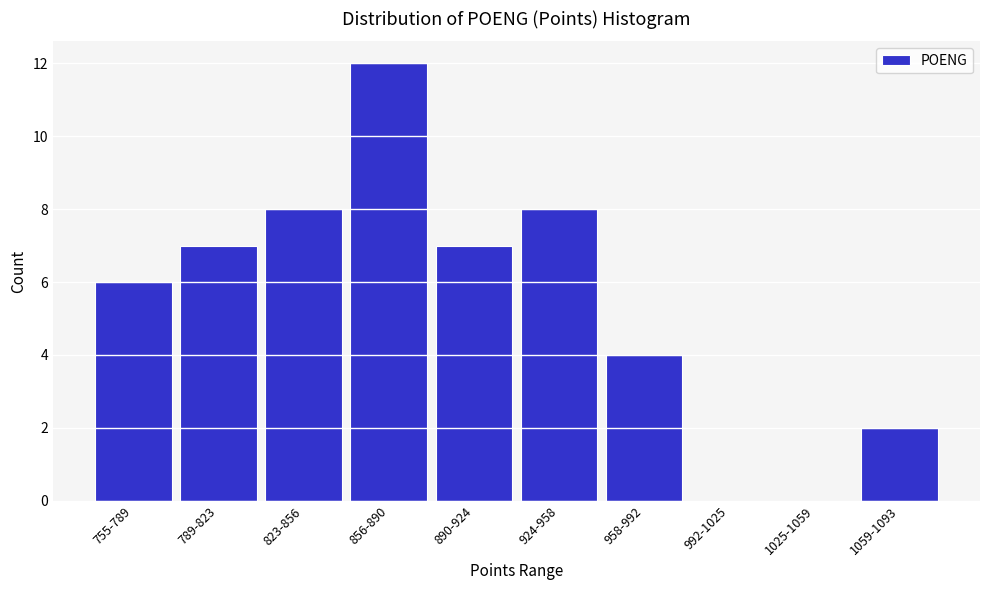

Reading left to right, list all the values displayed in this chart.

755-789=6	789-823=7	823-856=8	856-890=12	890-924=7	924-958=8	958-992=4	992-1025=0	1025-1059=0	1059-1093=2